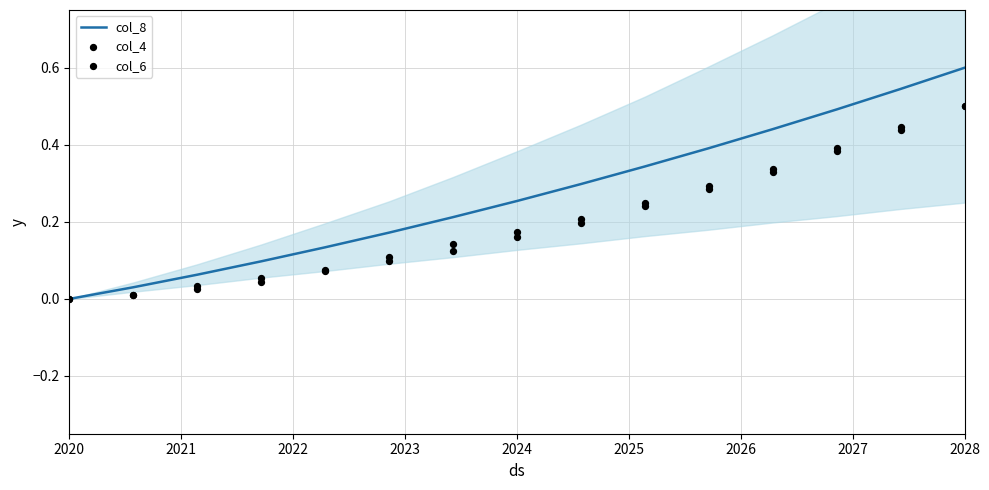

The col_8 series shows 0.6 at 2028. True or false?

True